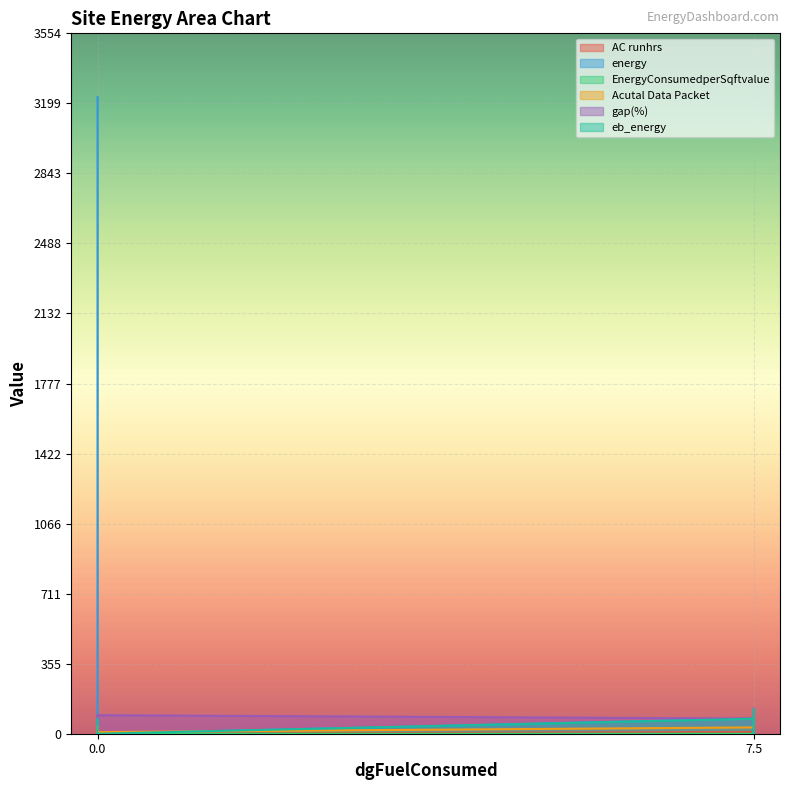

Reading right to left, what are all the values shown in this chart?

AC runhrs: 7.5=27.0	7.5=10.0	7.5=16.0	7.5=8.0	0.0=0.0	0.0=12.0
energy: 7.5=127.0	7.5=0.0	7.5=16.0	7.5=77.0	0.0=0.0	0.0=3231.0
EnergyConsumedperSqftvalue: 7.5=0.0	7.5=0.0	7.5=0.0	7.5=0.0	0.0=0.0	0.0=1.3
Acutal Data Packet: 7.5=36.0	7.5=32.0	7.5=39.0	7.5=32.0	0.0=8.0	0.0=37.0
gap(%): 7.5=75.0	7.5=77.0	7.5=72.0	7.5=77.0	0.0=94.0	0.0=74.0
eb_energy: 7.5=123.0	7.5=0.0	7.5=16.0	7.5=76.0	0.0=0.0	0.0=76.0